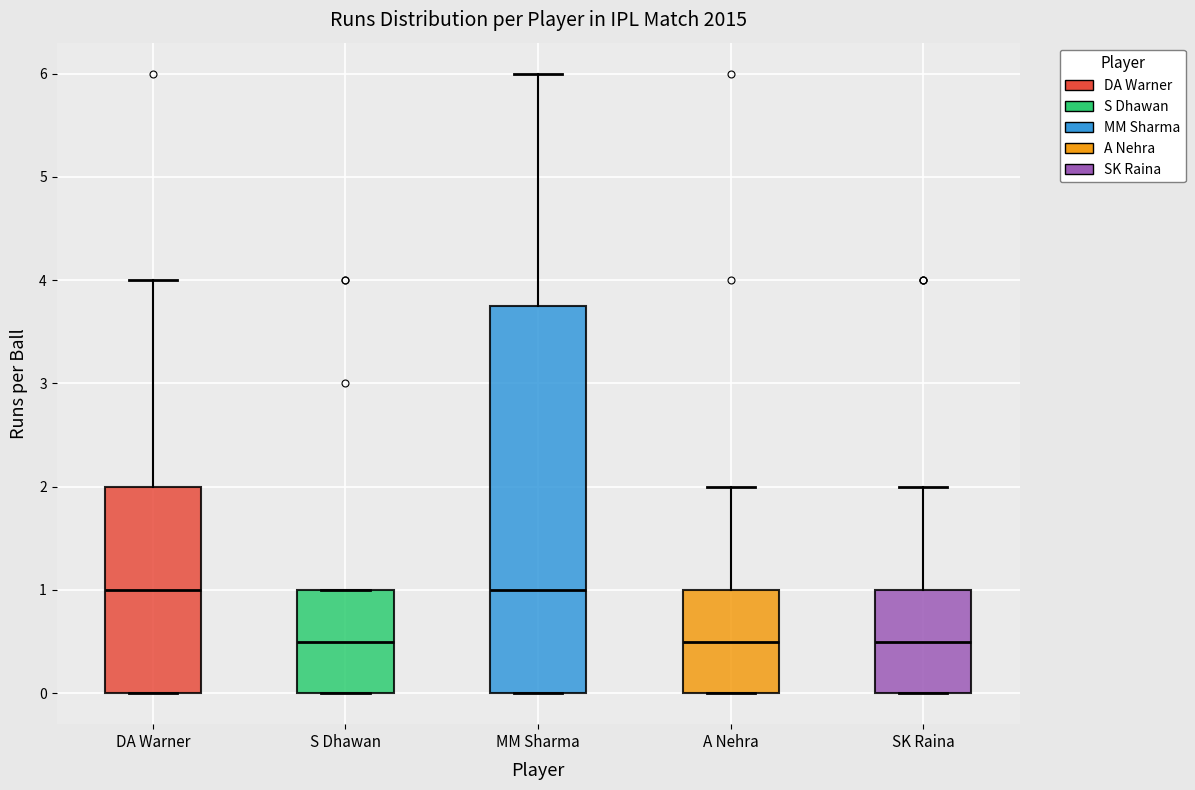

Reading left to right, transcribe this box plot: for each box, give where its median line is, the range the box spans, and where its two whiskers end, as read against the y-axis. The values are not printed on the chart, so give them approximately, as read against the axis.

DA Warner: median 1.0, box 0.0 to 2.0, whiskers 0.0 to 4.0
S Dhawan: median 0.5, box 0.0 to 1.0, whiskers 0.0 to 1.0
MM Sharma: median 1.0, box 0.0 to 3.8, whiskers 0.0 to 6.0
A Nehra: median 0.5, box 0.0 to 1.0, whiskers 0.0 to 2.0
SK Raina: median 0.5, box 0.0 to 1.0, whiskers 0.0 to 2.0